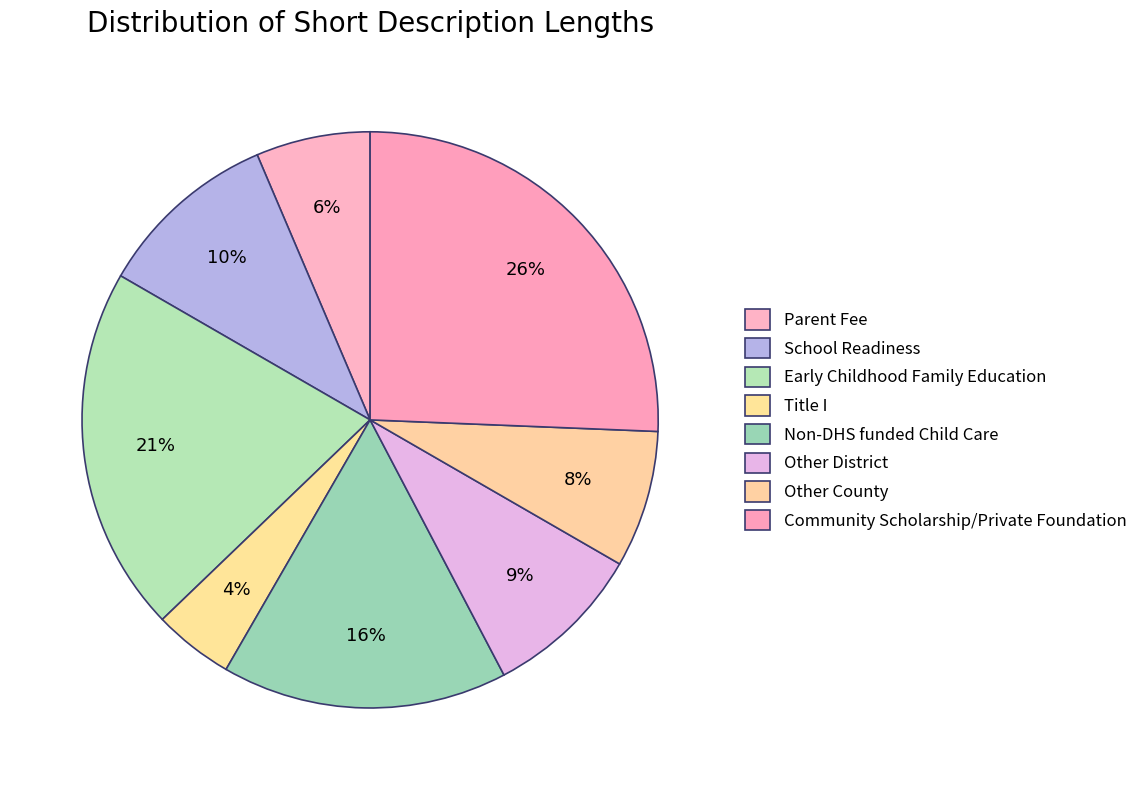

Count the number of slices in the pie.

8